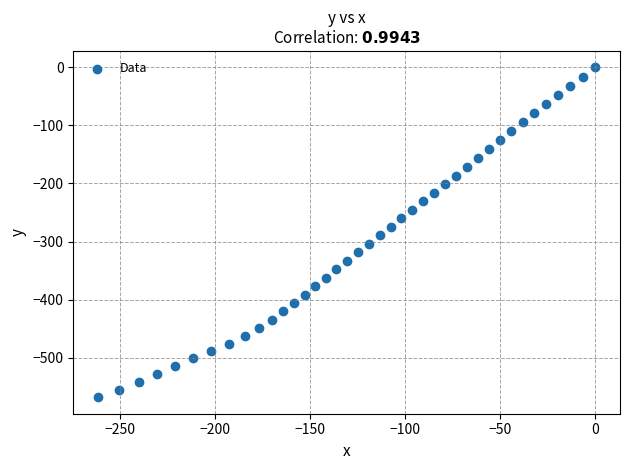

What is the range of X values (max minus min)?

261.3